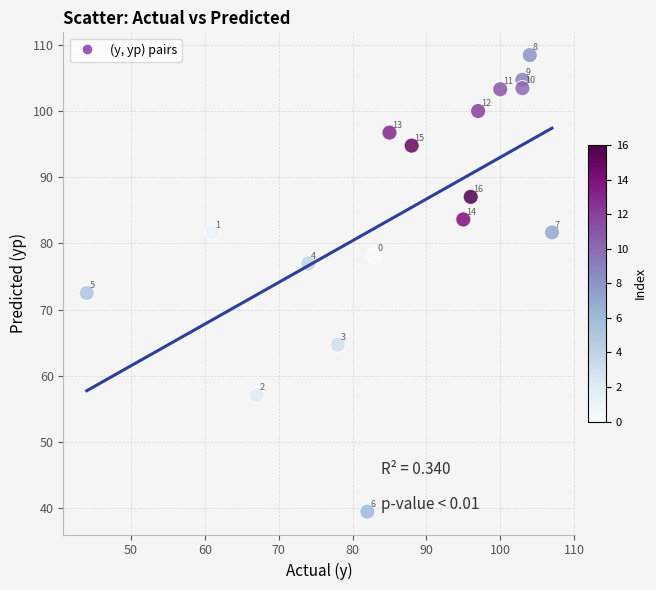

What is the range of X values (max minus min)?

63.0